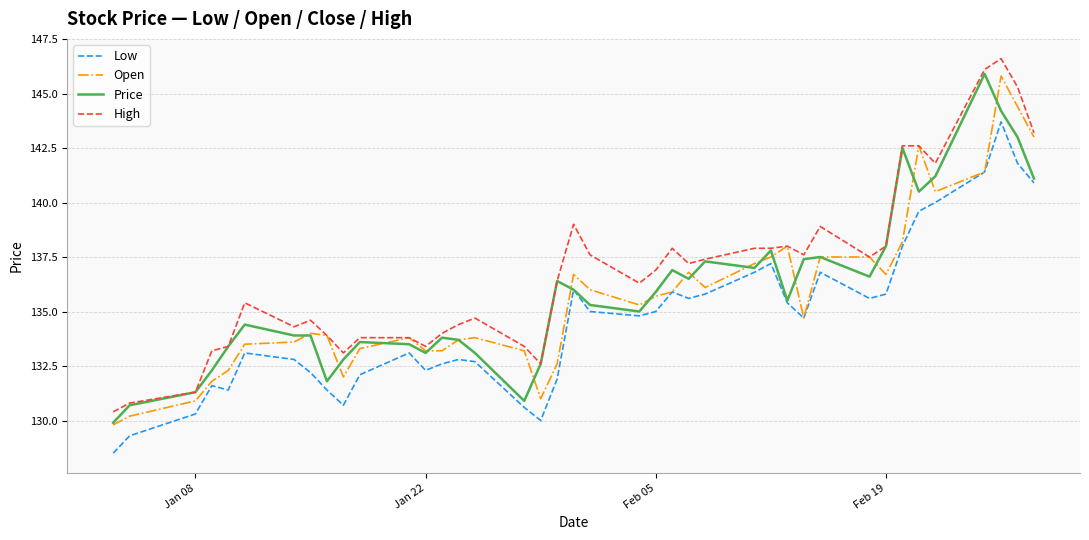

Count the number of data series in this chart.

4